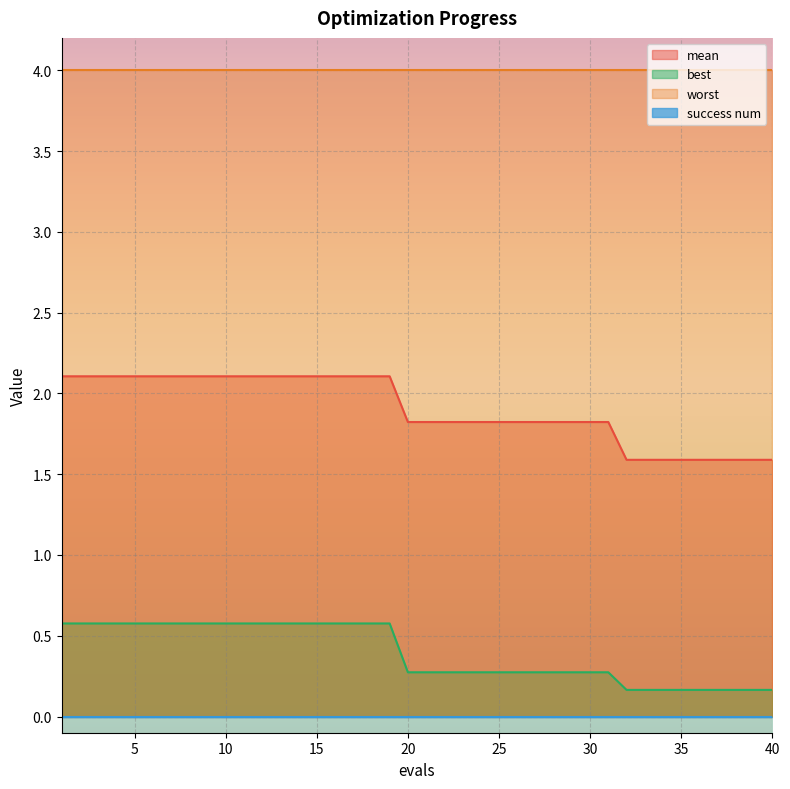

Which series has the largest total across all categories?

worst